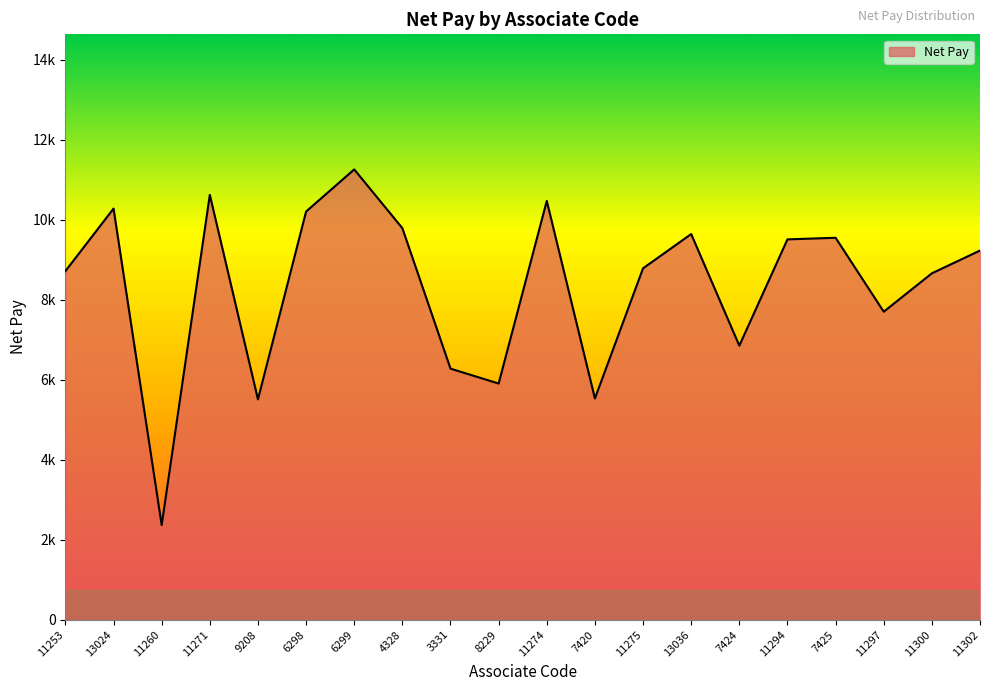

What is the change in value from 13024 to 7420?

-4748